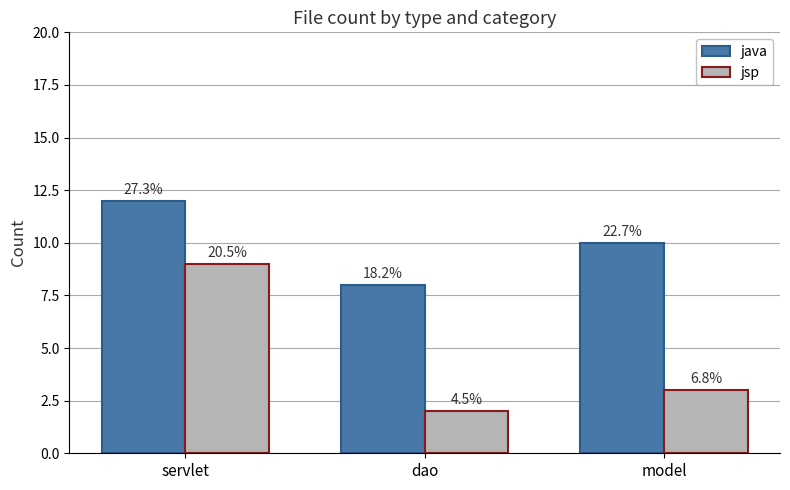

What position from the left is servlet?

1